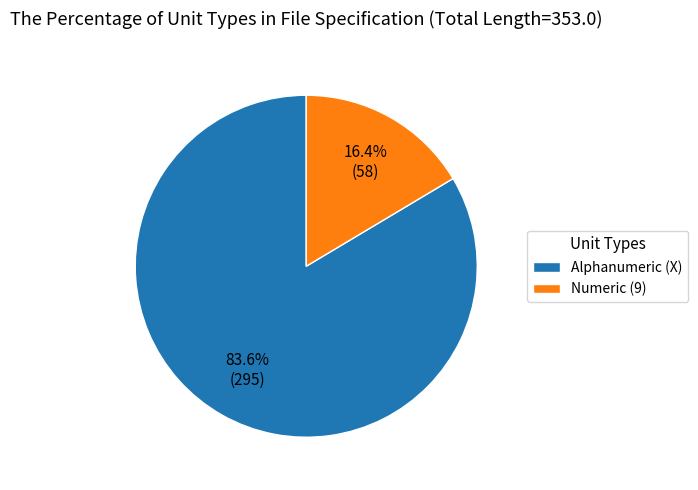

Does Alphanumeric (X) account for over 50% of the chart?

Yes